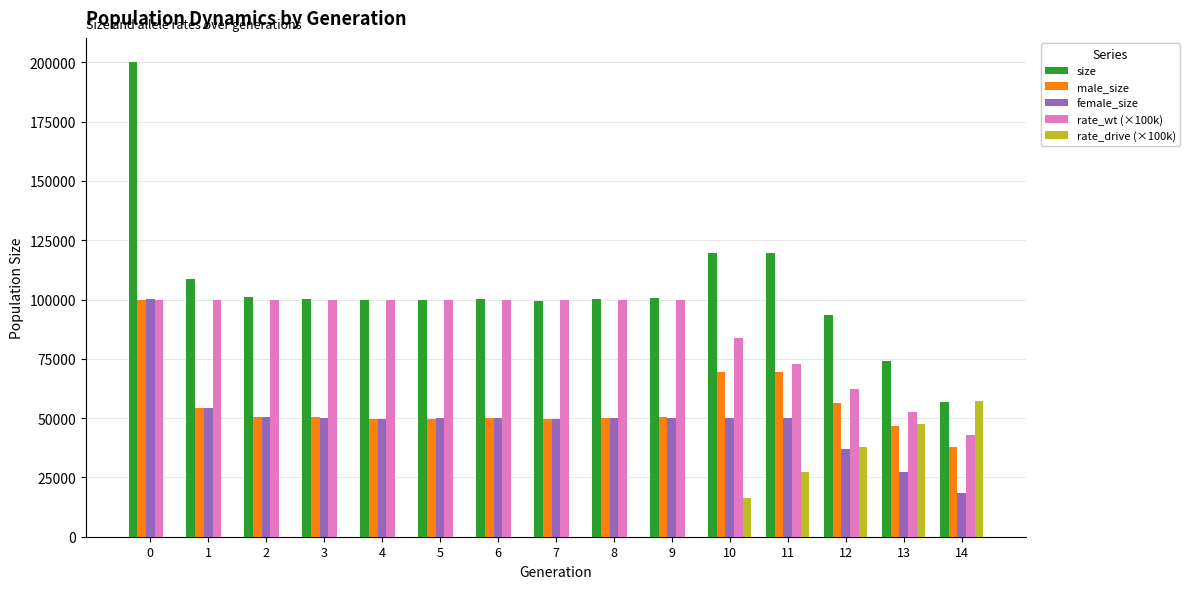

Is the value of rate_drive (×100k) at 3 greater than the value of female_size at 12?

No